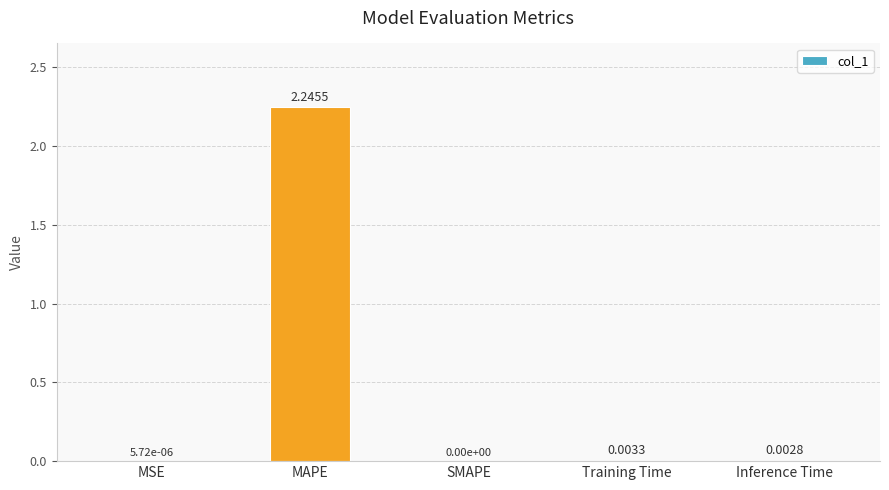

What is the sum of all values?

2.3